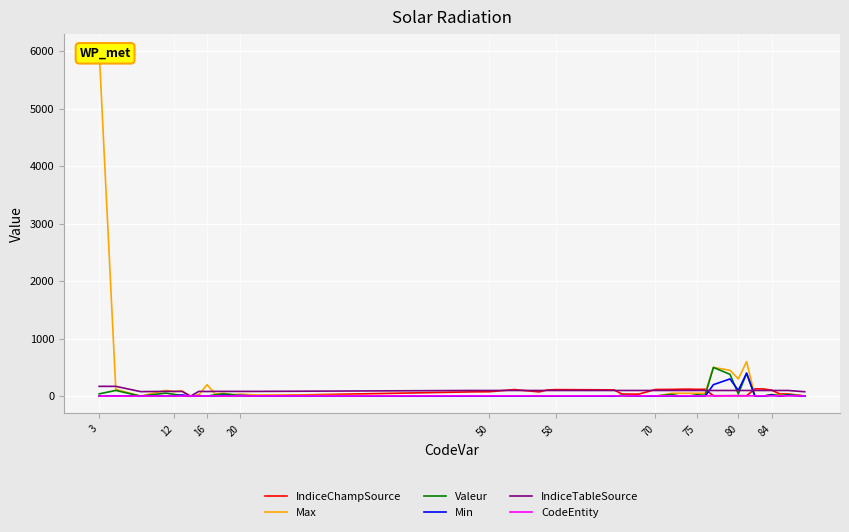

How many interior local peaks does the Max series have?

11